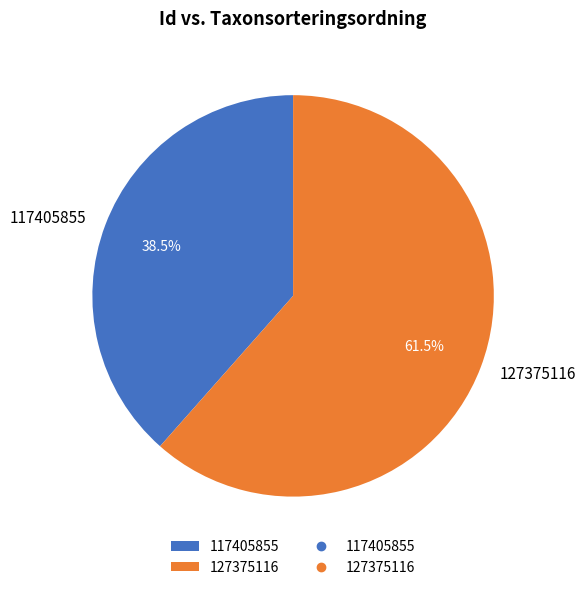

True or false: 117405855 accounts for 51% of the total.

False